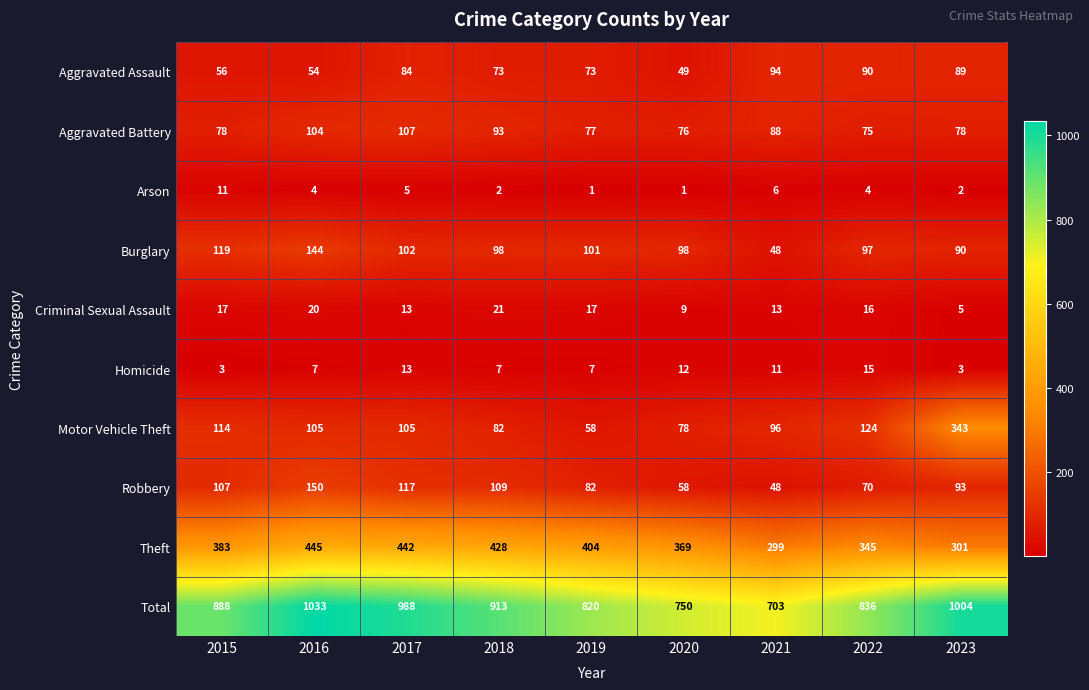

At 2015, list the series in order from largest to smallest.

Total, Theft, Burglary, Motor Vehicle Theft, Robbery, Aggravated Battery, Aggravated Assault, Criminal Sexual Assault, Arson, Homicide